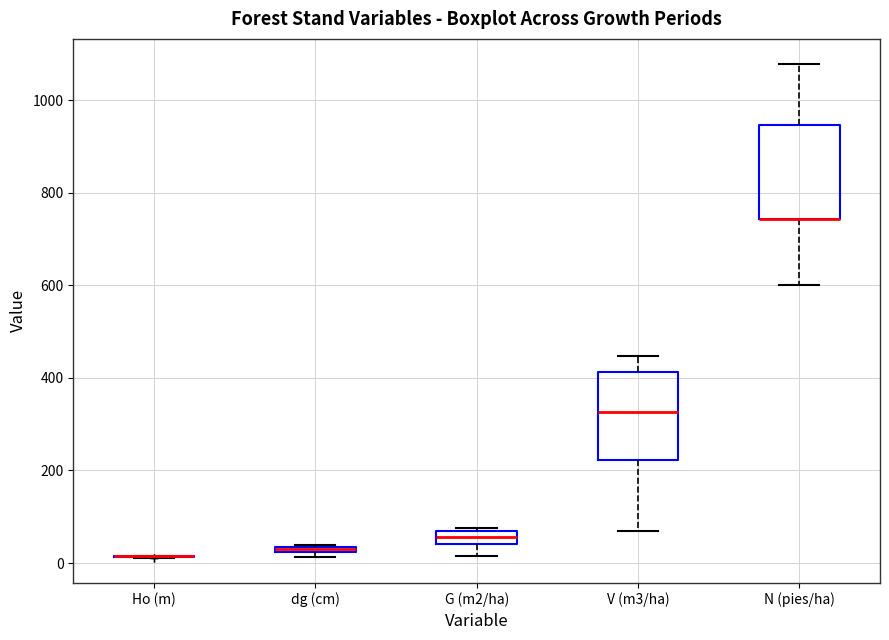

Where does the lower whisker of the box for N (pies/ha) end on the y-axis? The values are not printed on the chart, so give them approximately, as read against the axis.

600